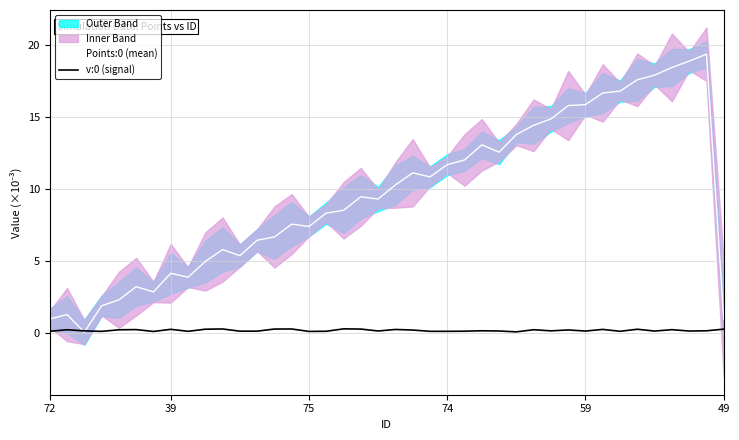

Which series has the largest range (max minus min)?

Points:0 (mean)